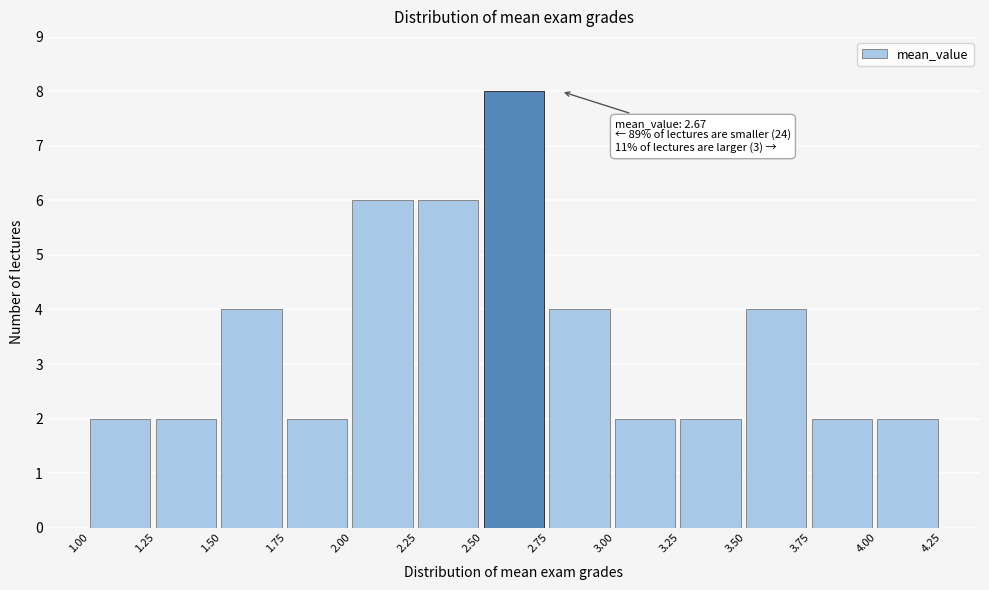

Which range on the x-axis has the tallest bar?

2.50 to 2.75